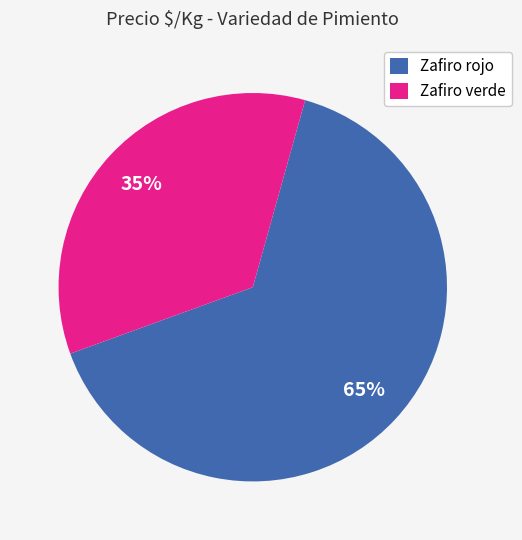

Is it true that Zafiro rojo is 65% of the pie?

True